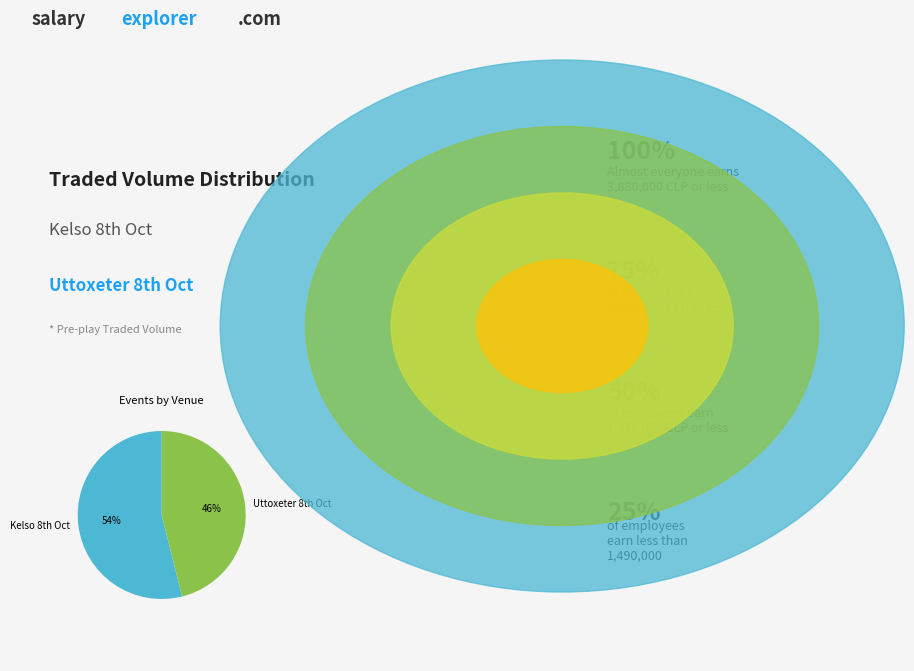

How many slices are in this pie chart?

2